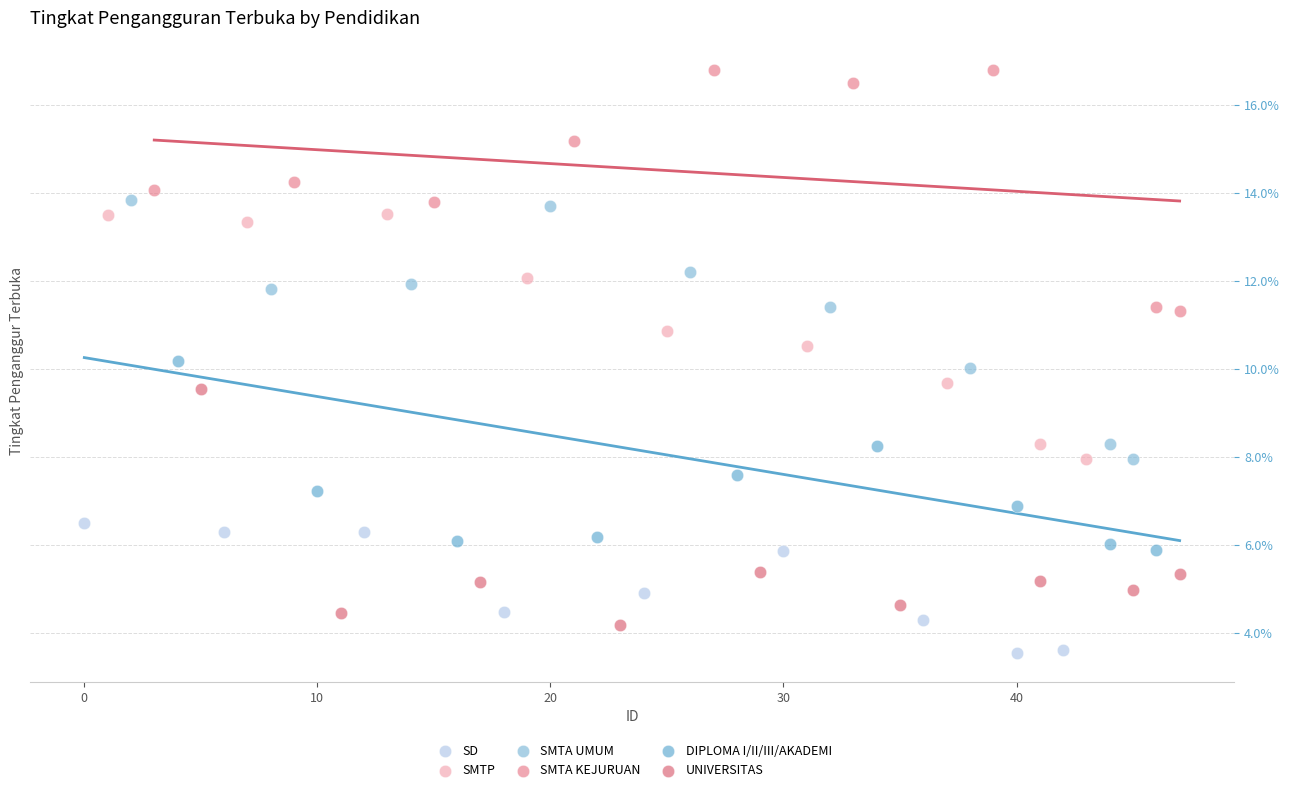

Which series reaches the minimum Y coordinate?

SD